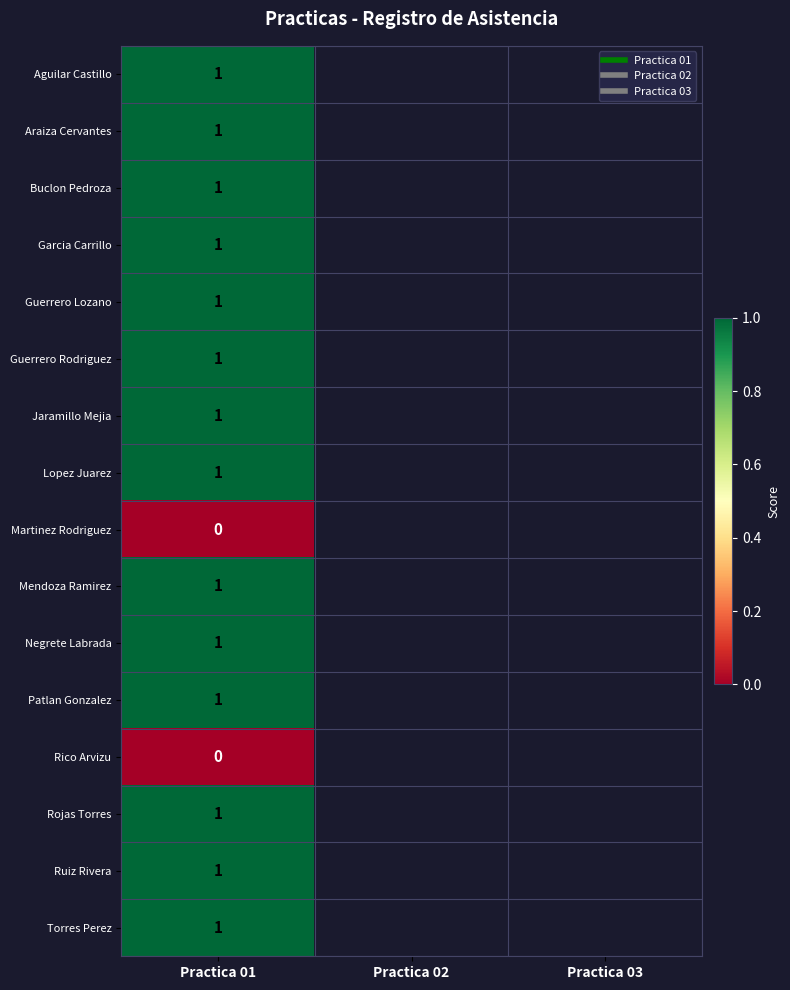

At how many categories does at least one series exceed 0?

1